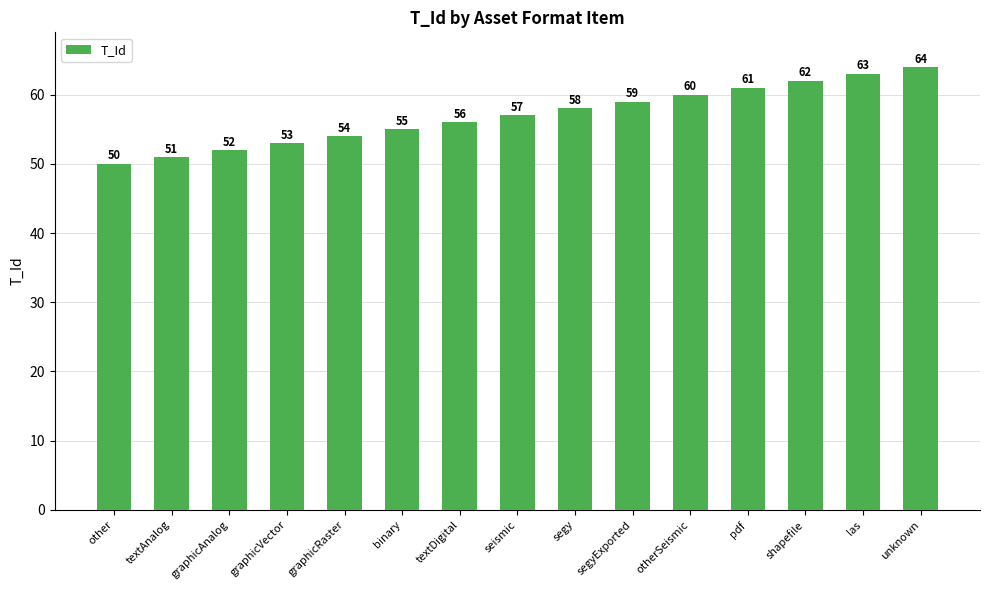

Are the bars horizontal?

No